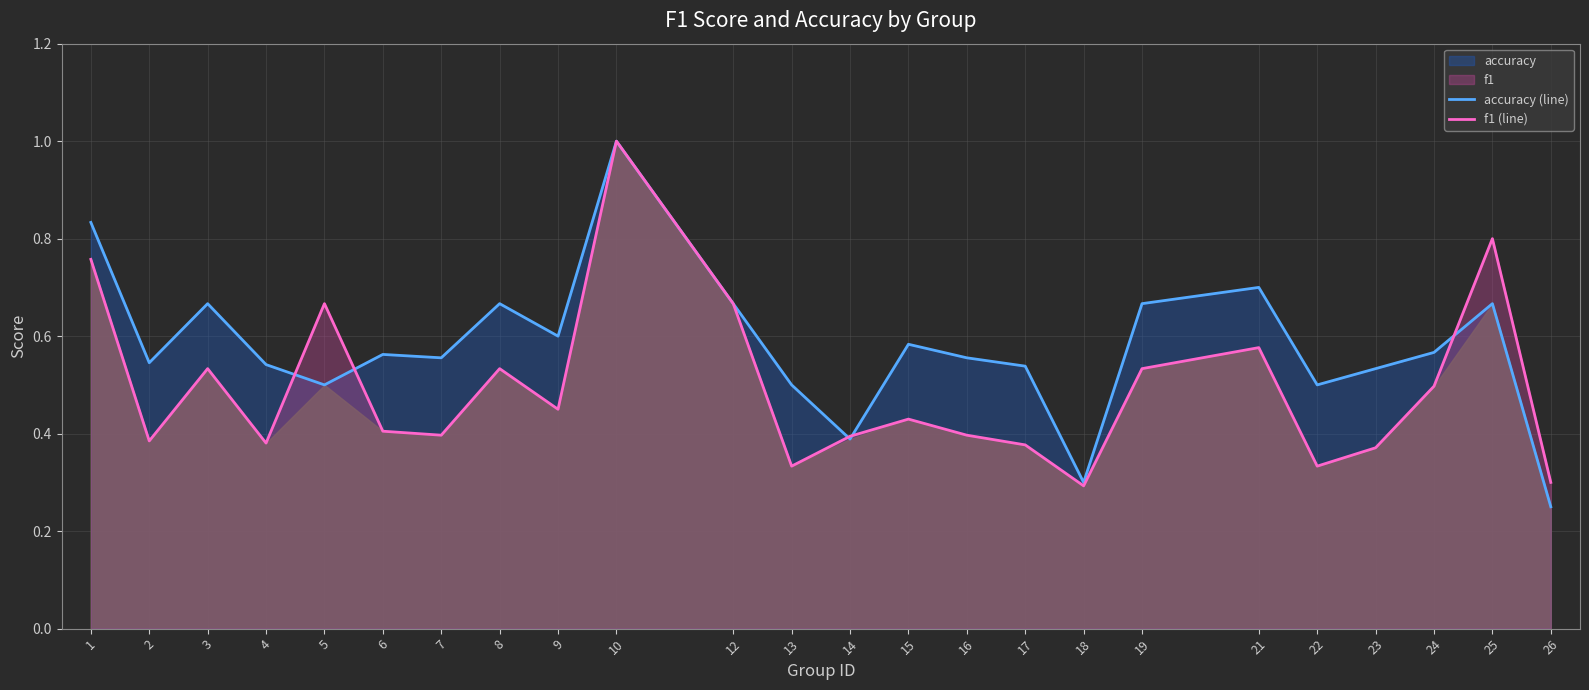

What is the sum of all f1 (line) values?

11.8